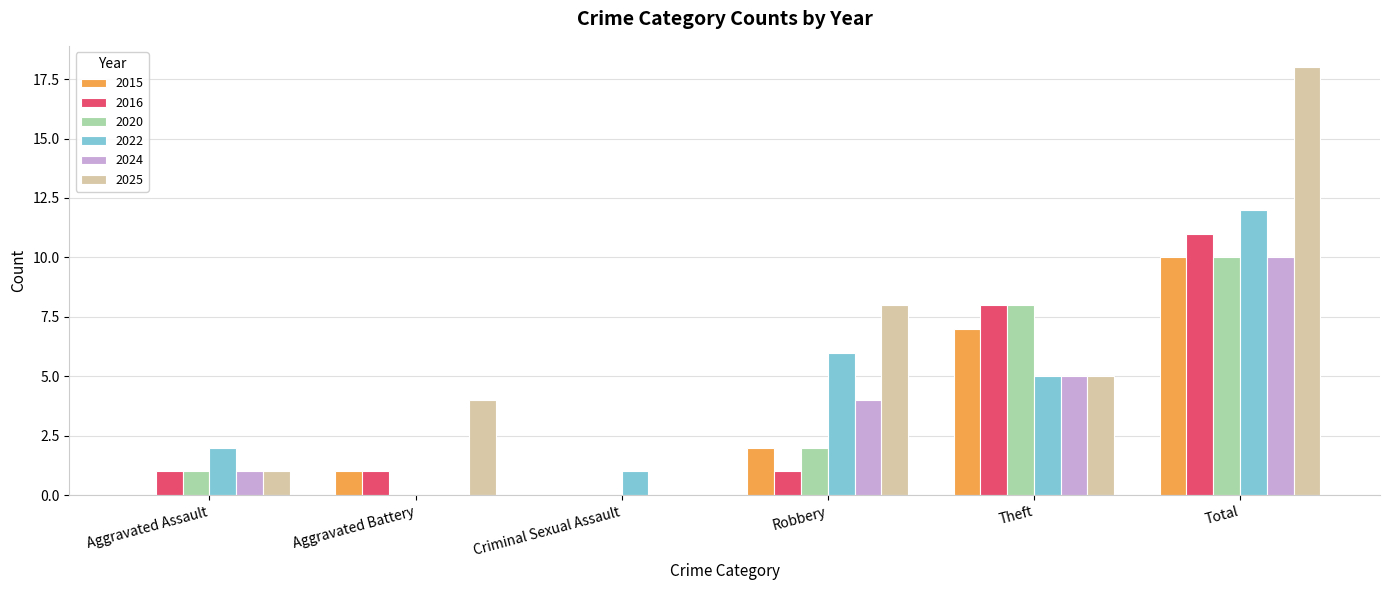

Which category has the highest value in the 2024 series?

Total